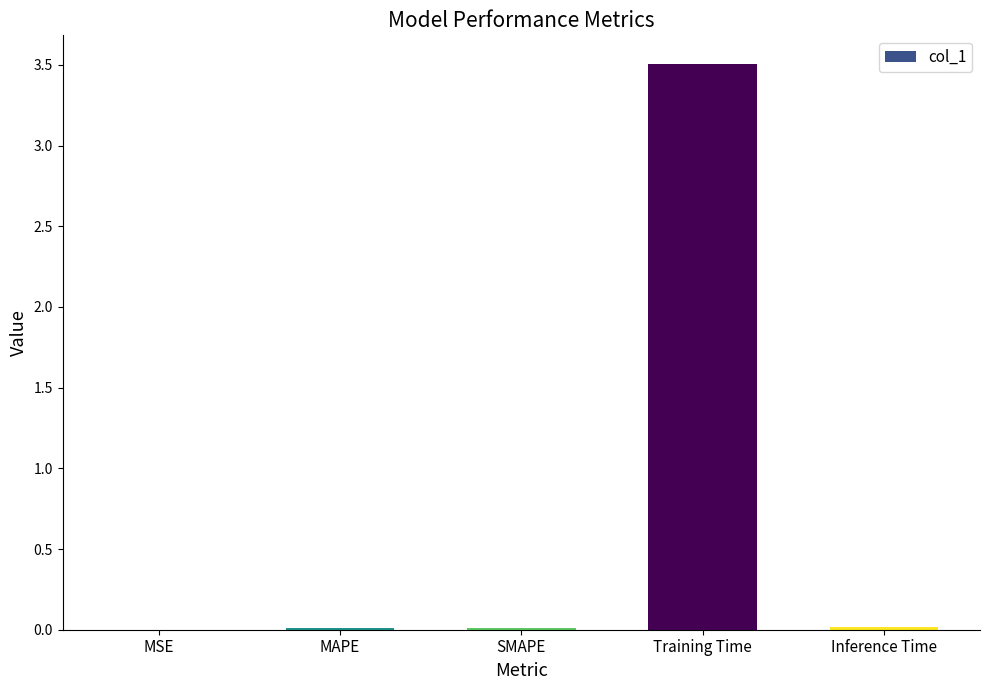

True or false: the data shows 5.0 at Training Time.

False